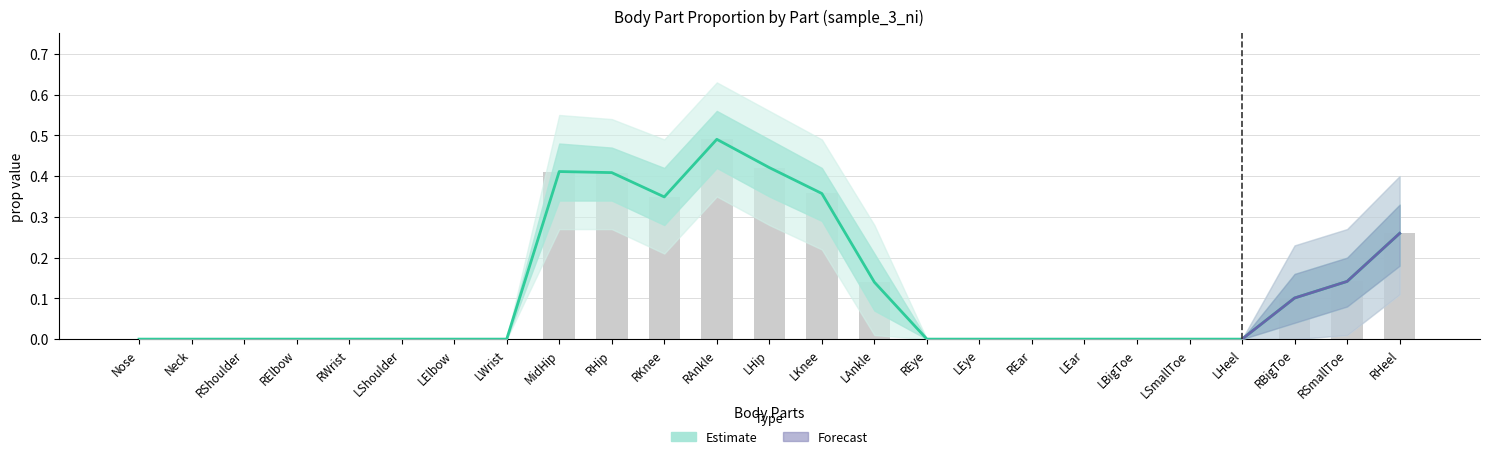

Which category has the highest value in the prop_outer_lower series?

RAnkle